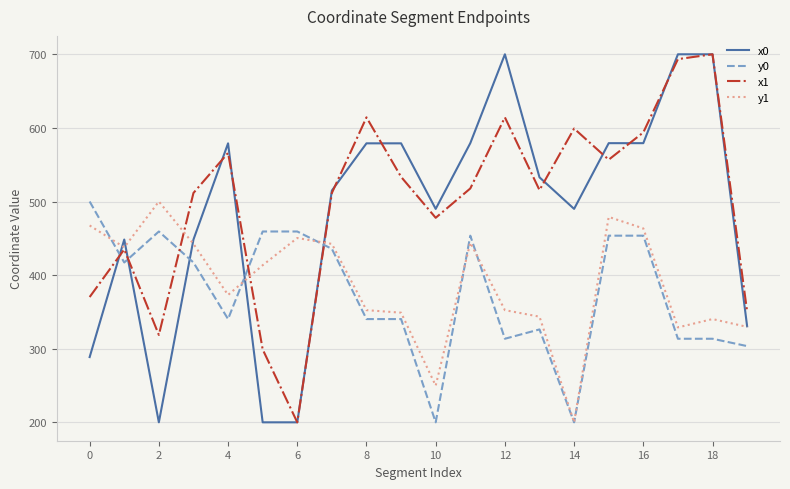

How many intersections are there between x1 and y0?

5